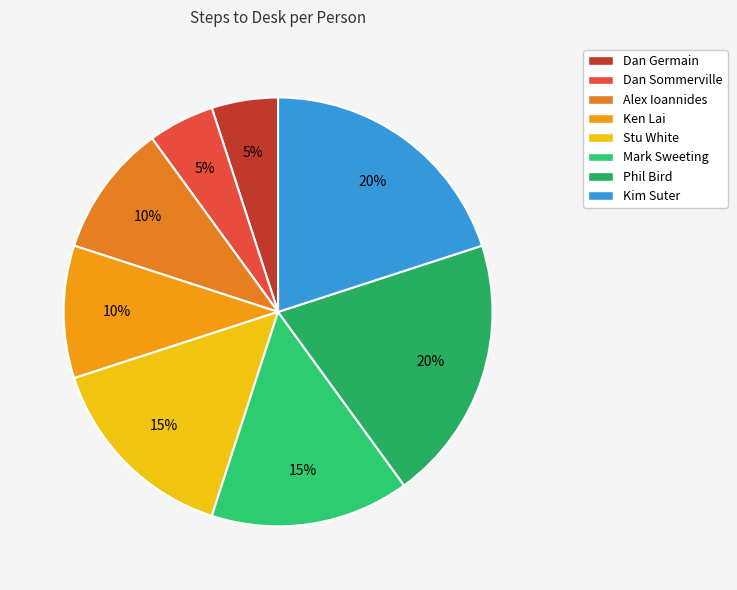

What percentage do Stu White and Kim Suter together represent?

35.0%